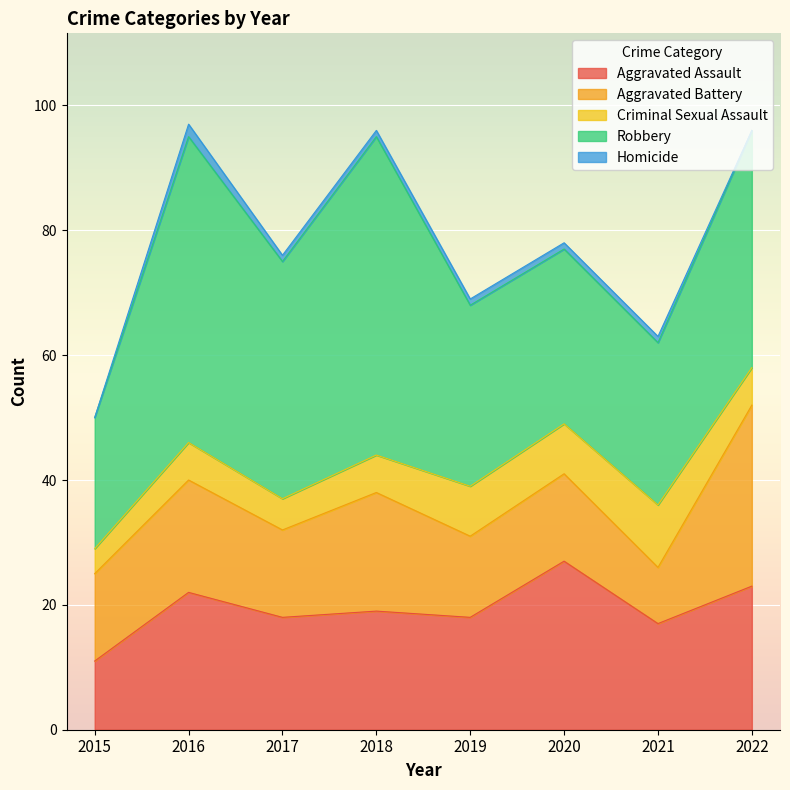

What is the difference between the highest and lowest values at 2017?

37